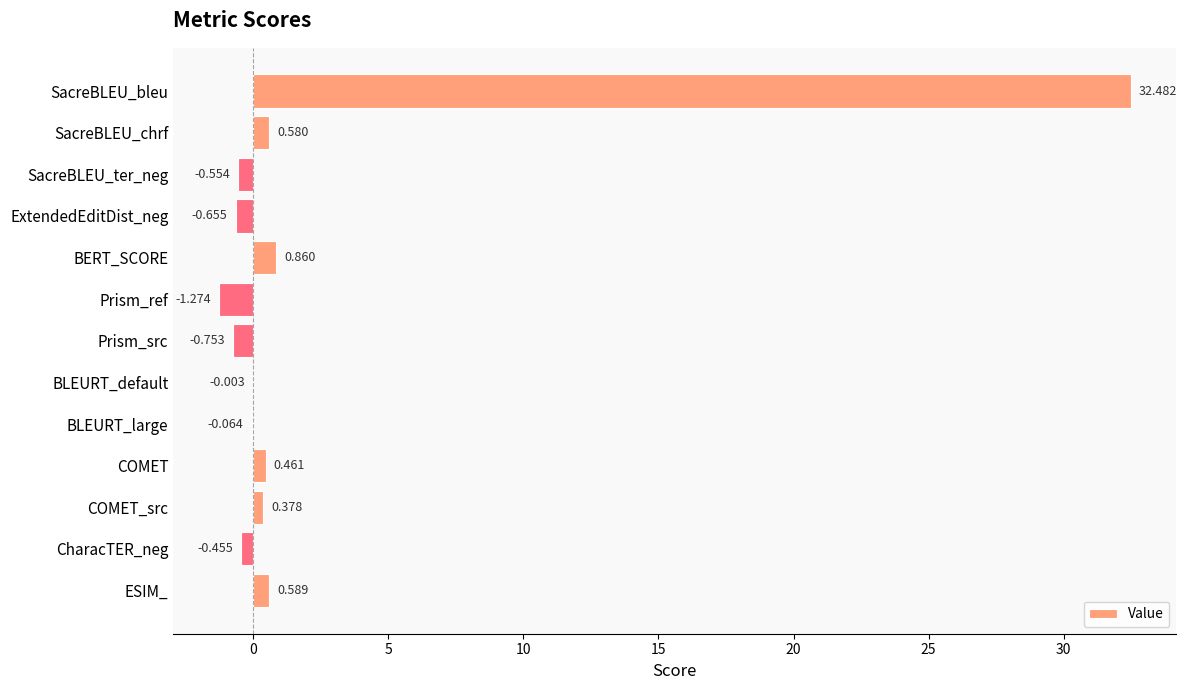

At which category does the chart reach its peak across all series?

SacreBLEU_bleu